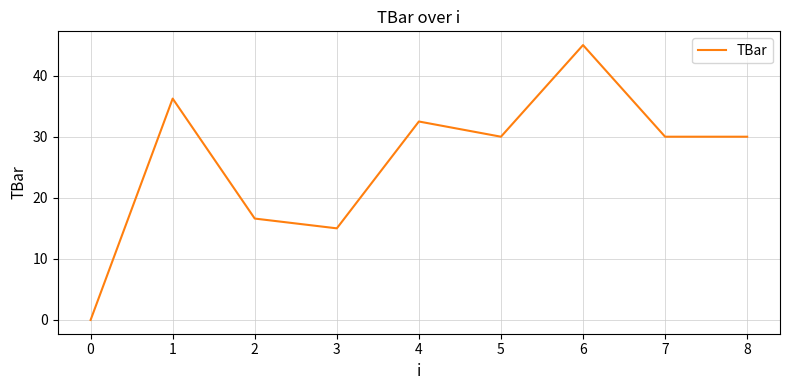

True or false: the data has more than 2 interior local peaks.

True